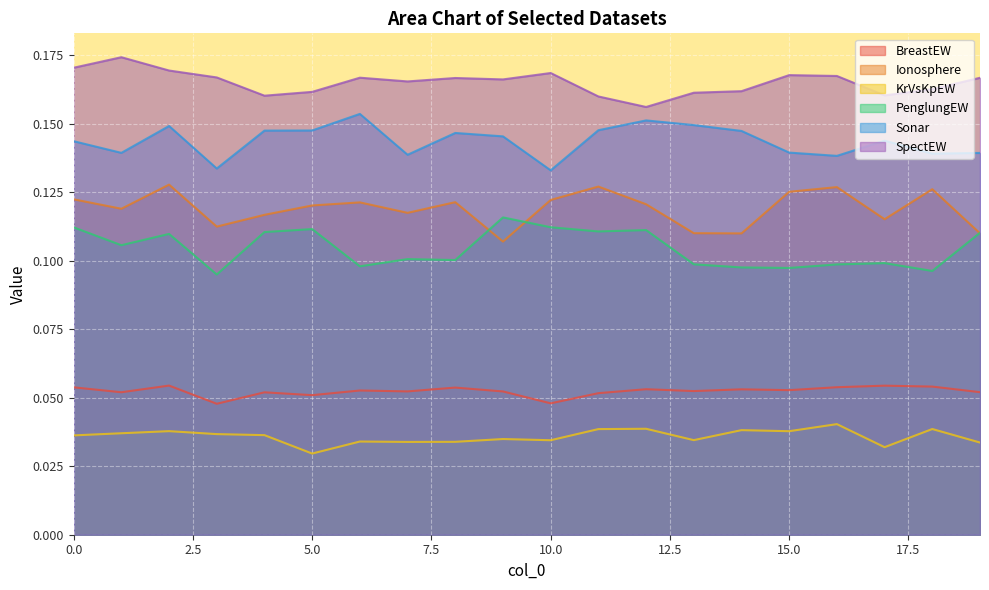

At how many categories does at least one series exceed 0?

20